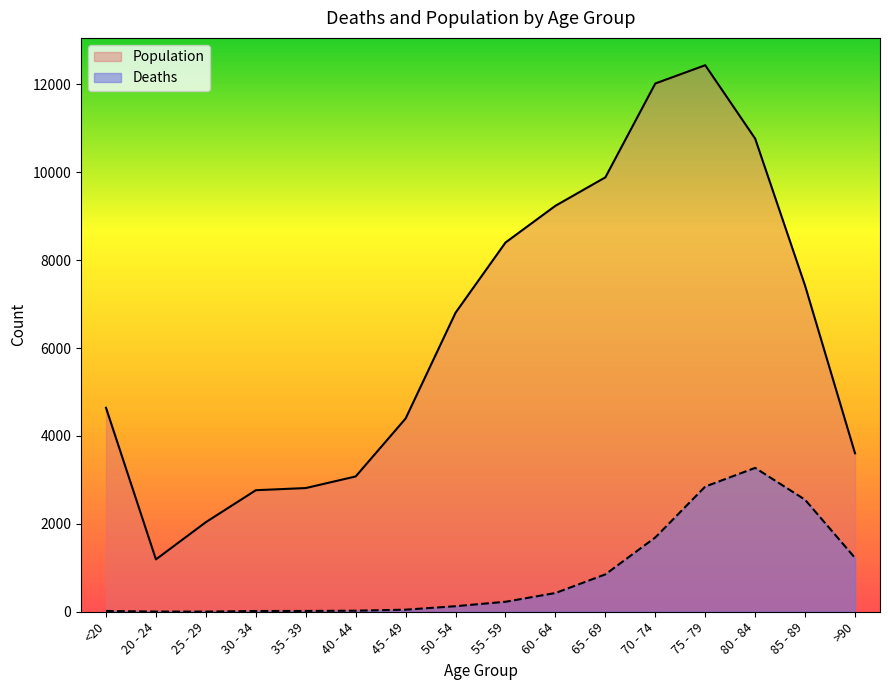

At which label is Population closest to 6812?

50 - 54